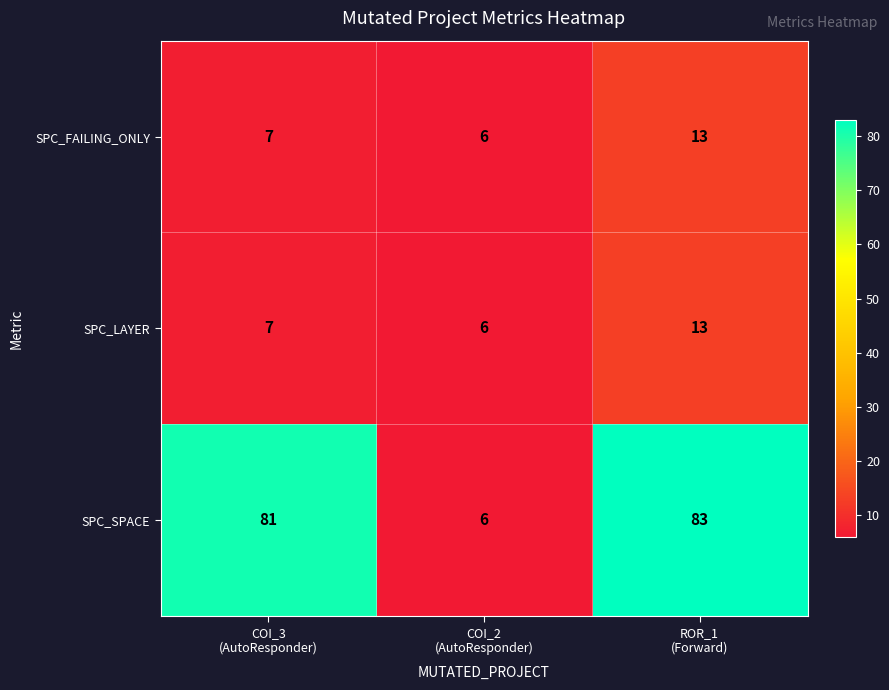

How many SPC_FAILING_ONLY values are between 6 and 13?

3